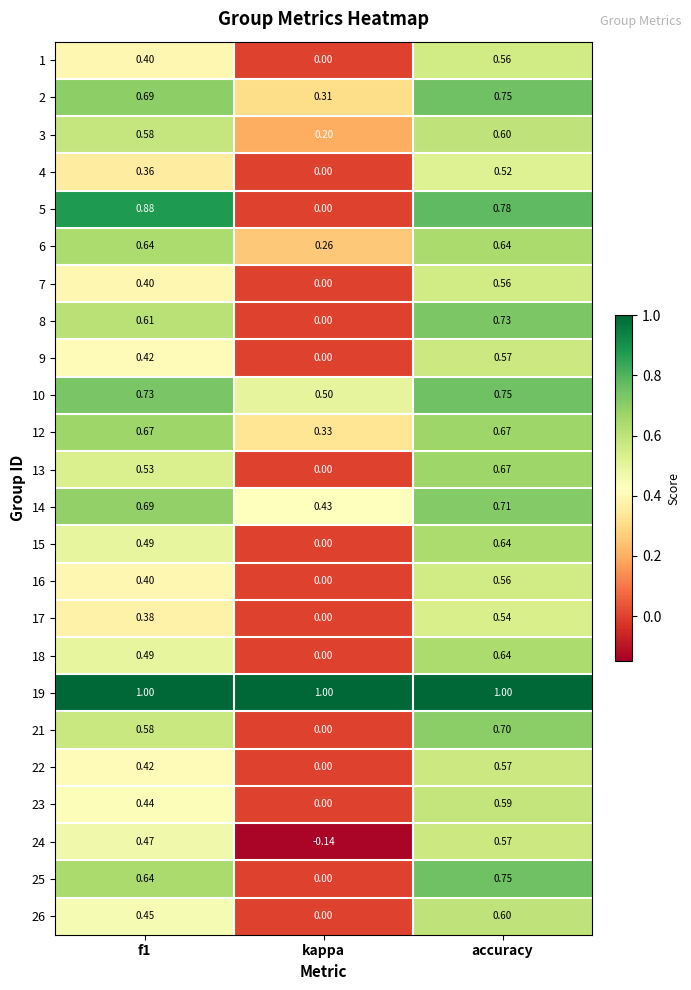

At which label does 2 reach its peak?

accuracy